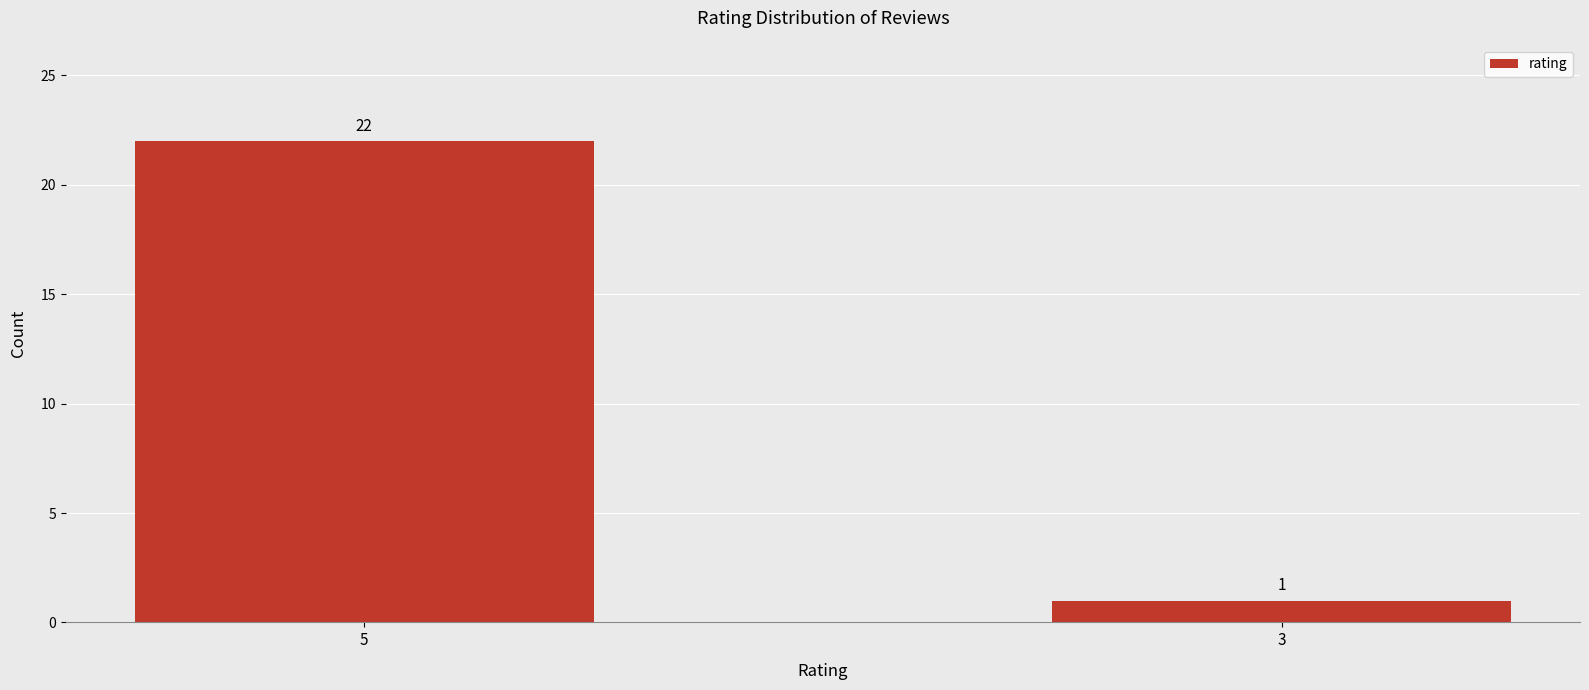

What is the value of the 1st bar from the left?

22